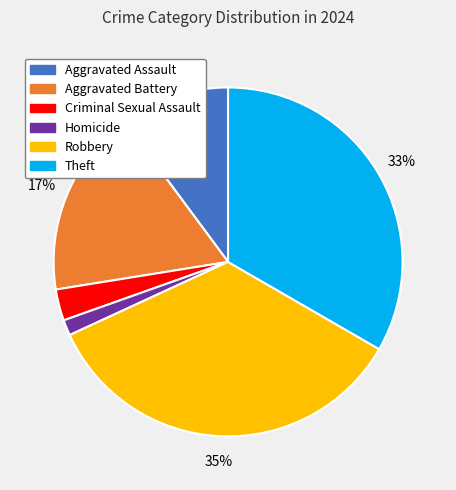

Combined, do Aggravated Battery and Robbery account for over 50%?

Yes